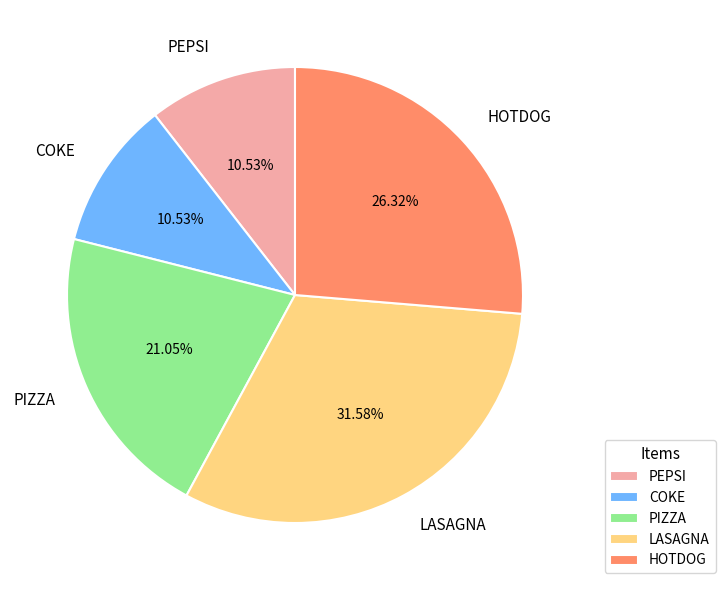

Between PEPSI and PIZZA, which is larger?

PIZZA